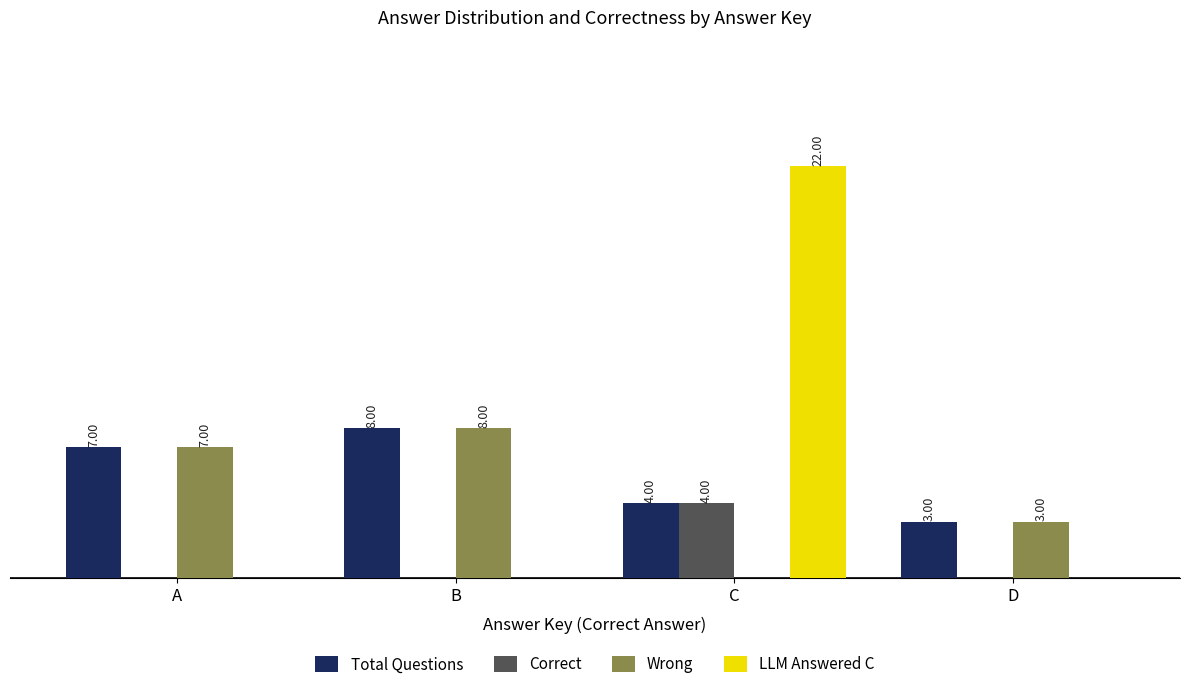

Where is Total Questions nearest to the value 5?

C